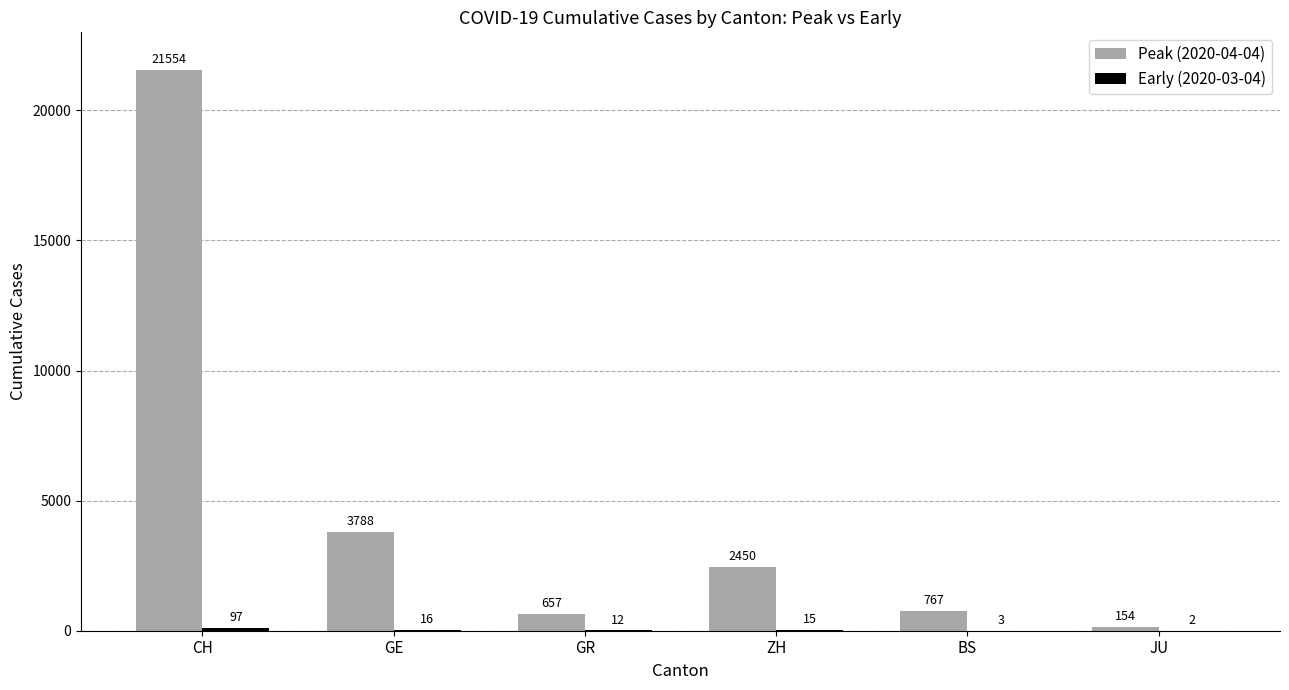

Is it true that Peak (2020-04-04) equals 657 at GR?

True